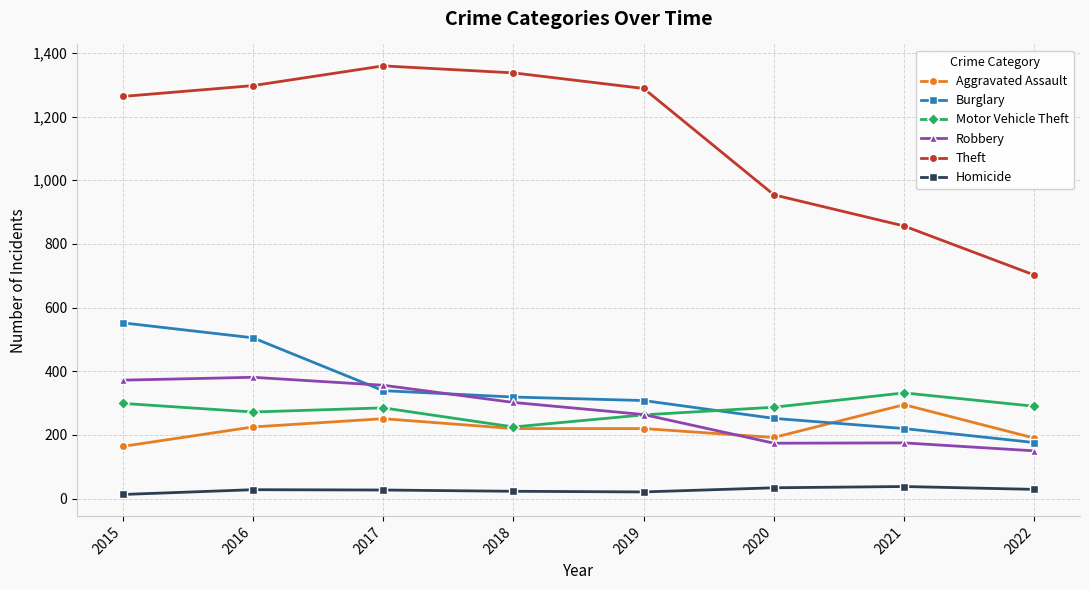

What is the difference between the Motor Vehicle Theft values at 2018 and 2022?

65